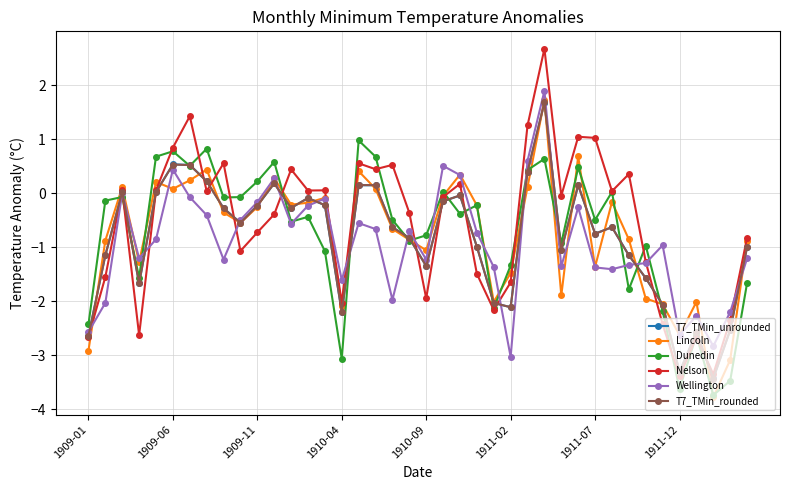

What is the maximum value shown in the chart?

2.7